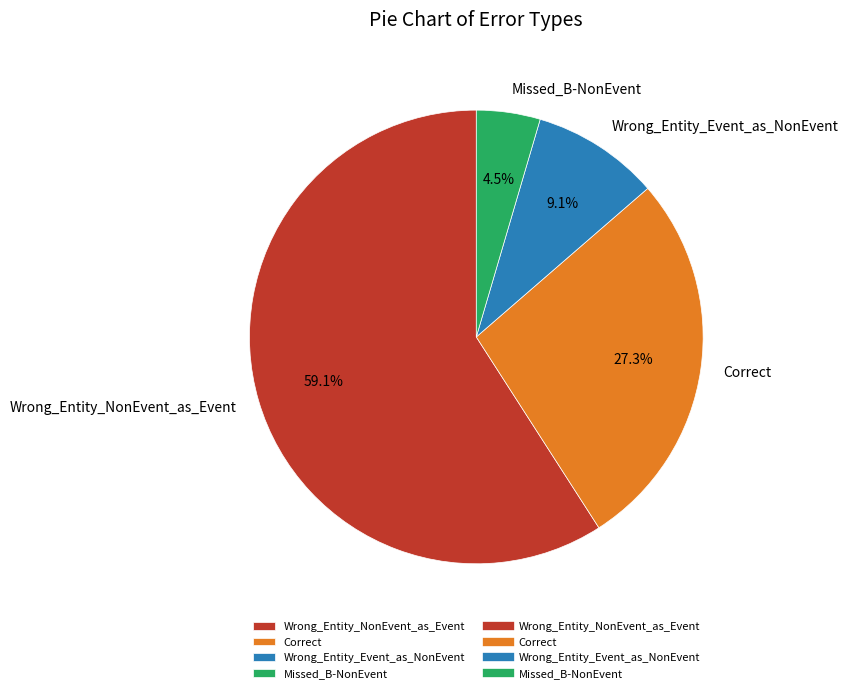

True or false: Wrong_Entity_Event_as_NonEvent accounts for 22% of the total.

False